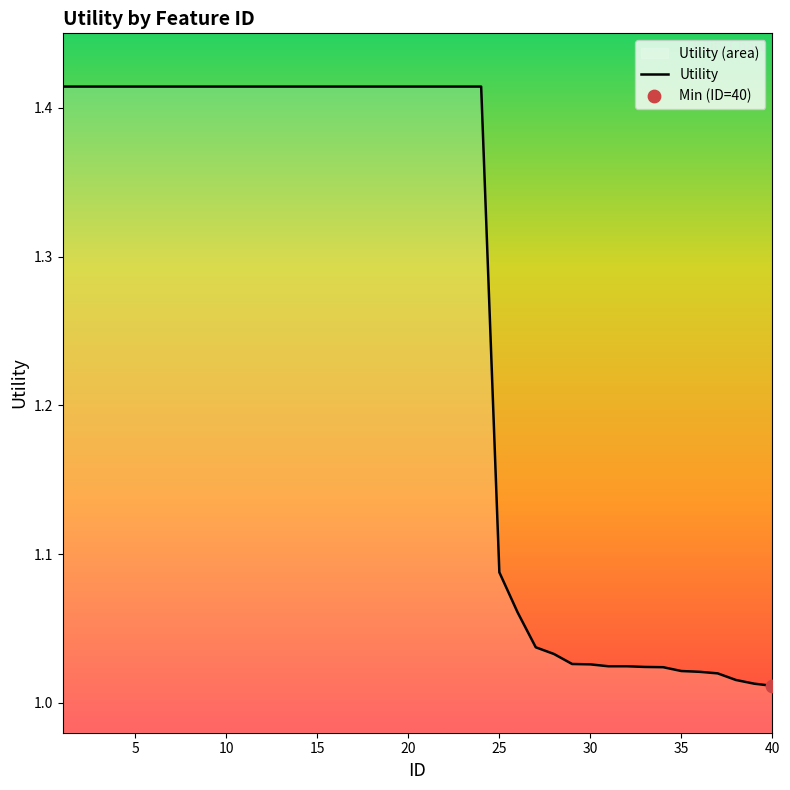

What is the difference between the maximum and minimum values?

0.4